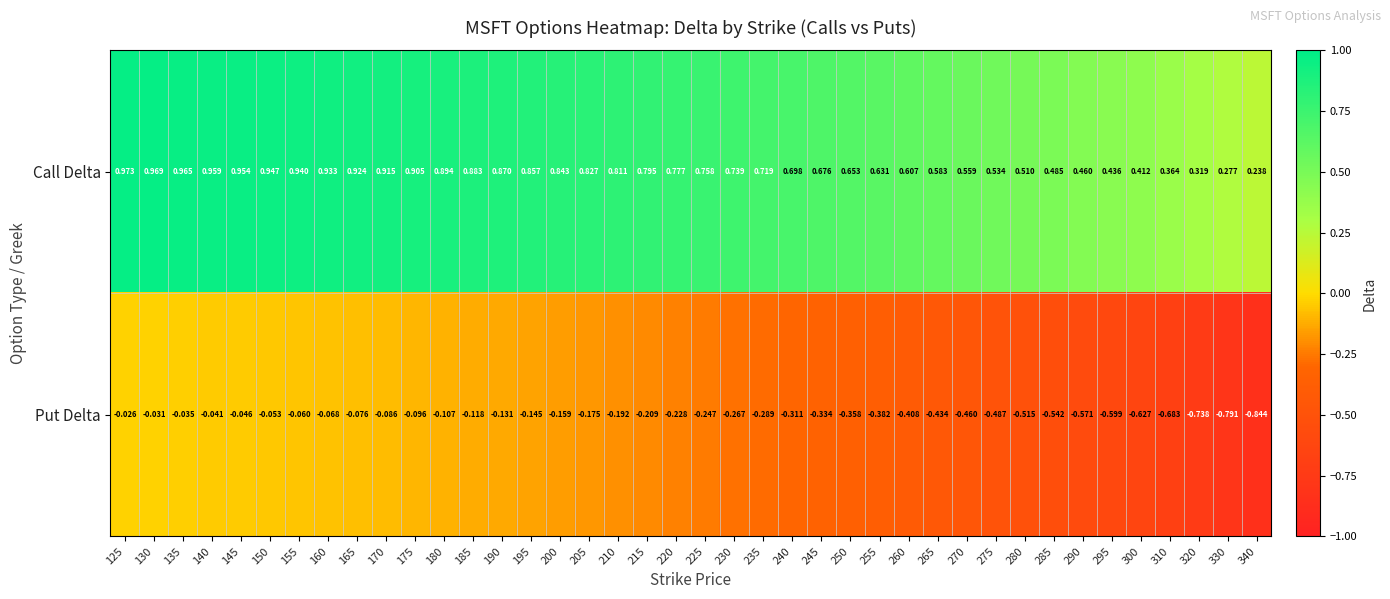

Which category has the lowest value across all series?

340